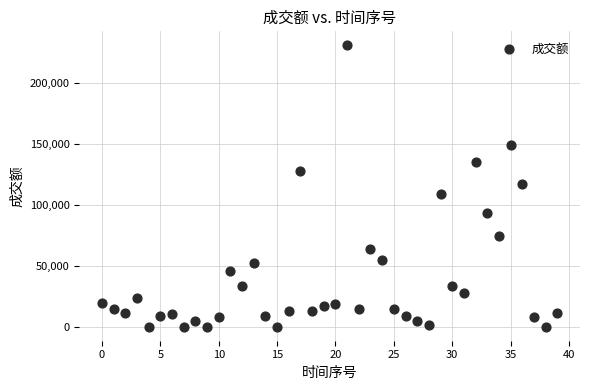

What is the range of Y values (max minus min)?

230678